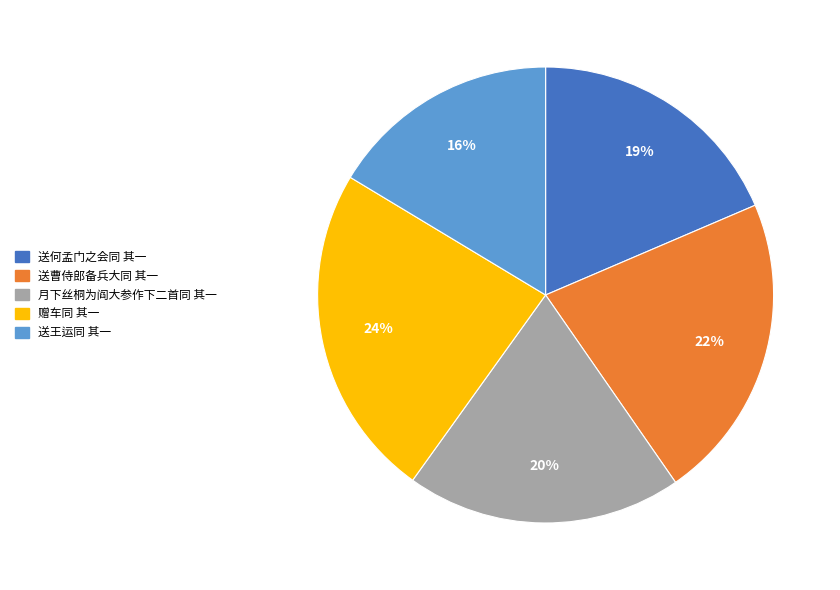

How many segments does this pie chart have?

5